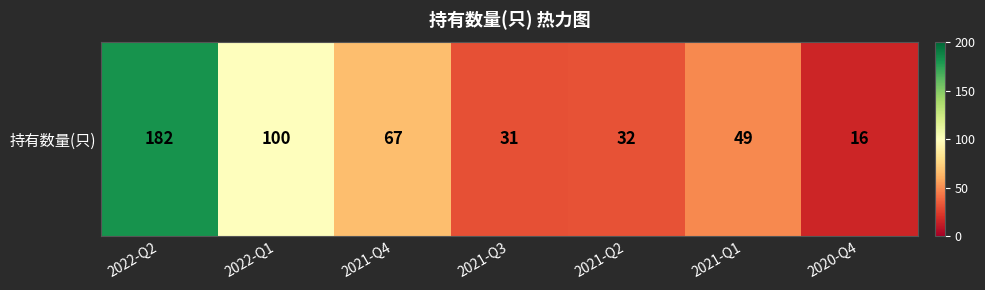

What is the maximum value shown in the chart?

182